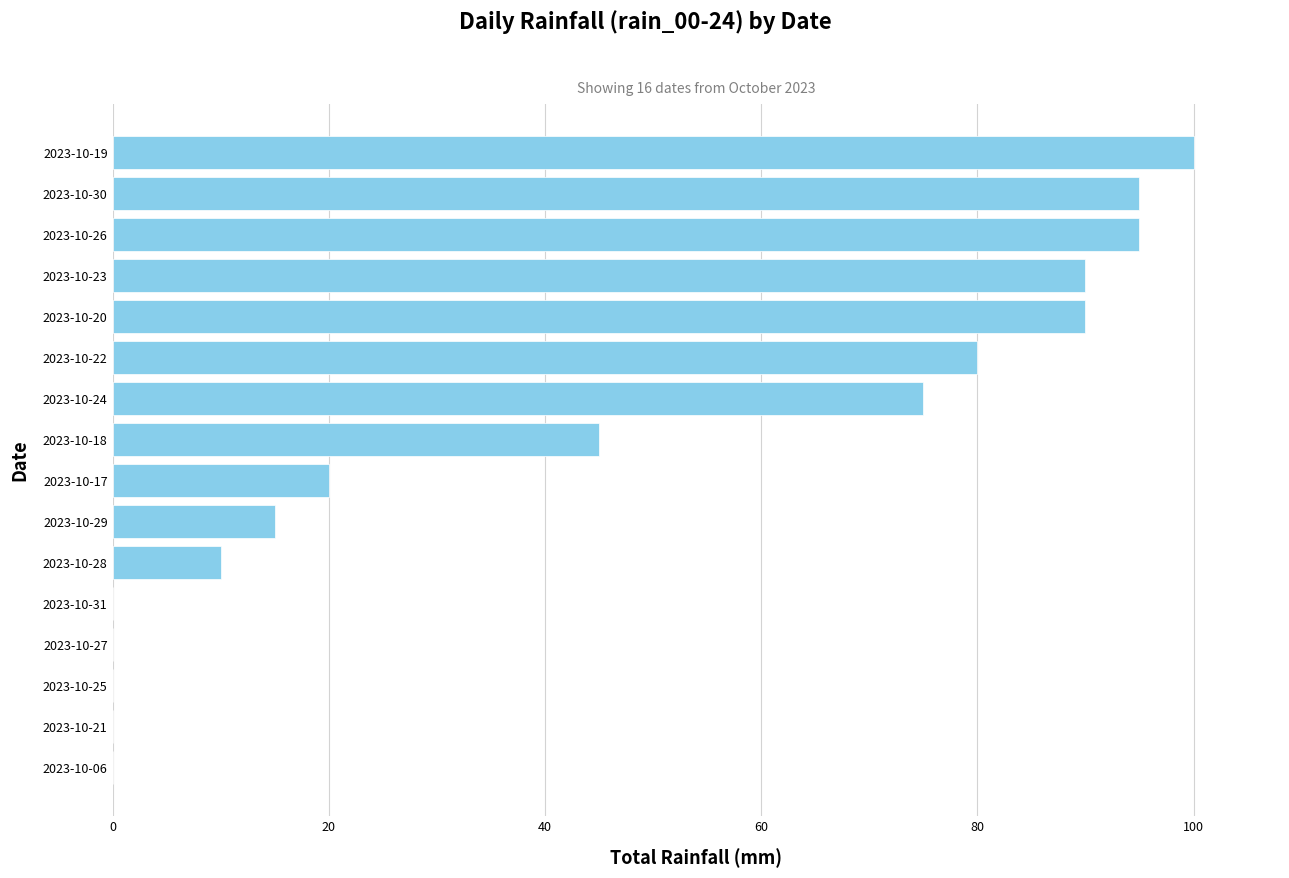

What is the change in value from 2023-10-25 to 2023-10-26?

+95